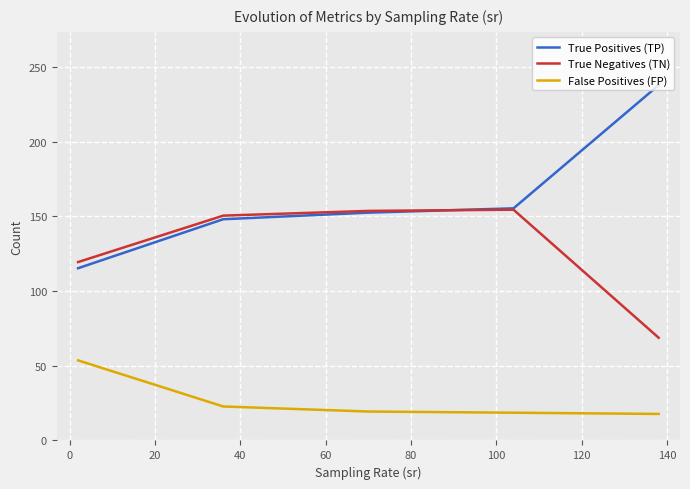

Rank the series by their average value, from highest to lowest.

True Positives (TP), True Negatives (TN), False Positives (FP)